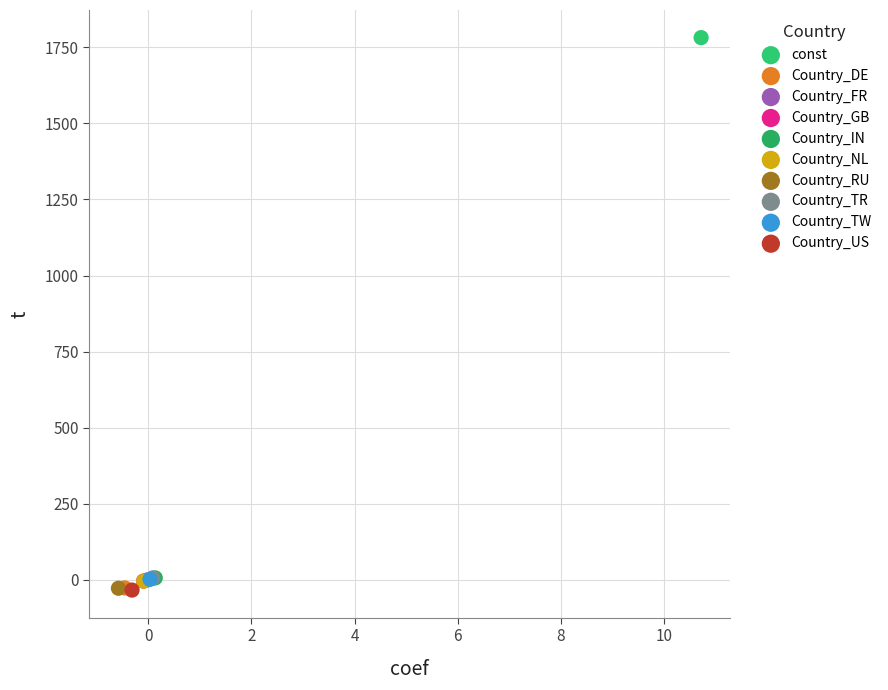

What are all the series names shown in the legend?

const, Country_DE, Country_FR, Country_GB, Country_IN, Country_NL, Country_RU, Country_TR, Country_TW, Country_US